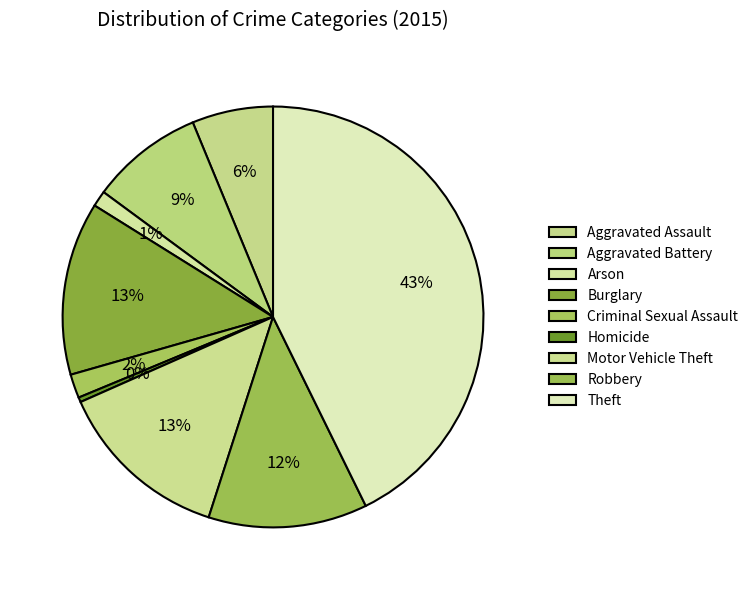

Is there a majority slice in this chart?

No